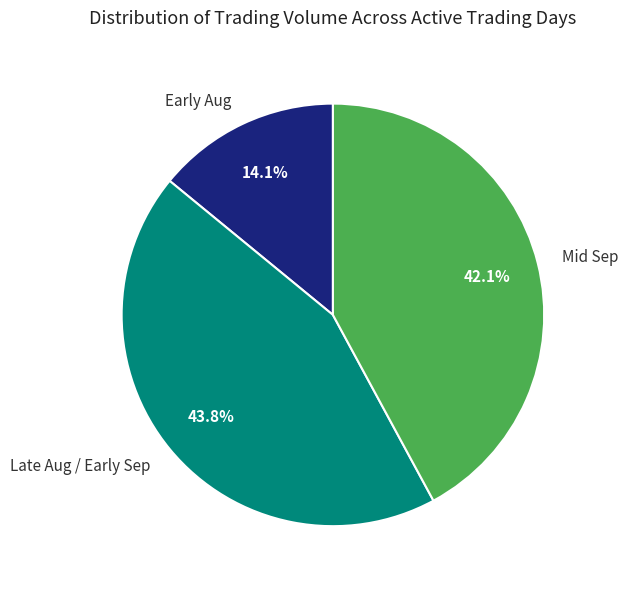

Which category has the smallest portion of the pie?

Early Aug